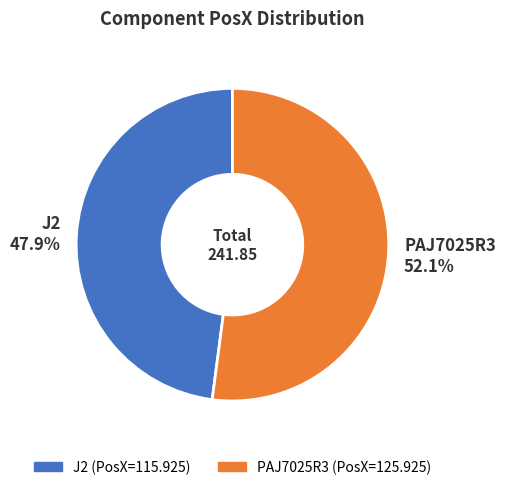

Rank the categories by value from highest to lowest.

PAJ7025R3, J2